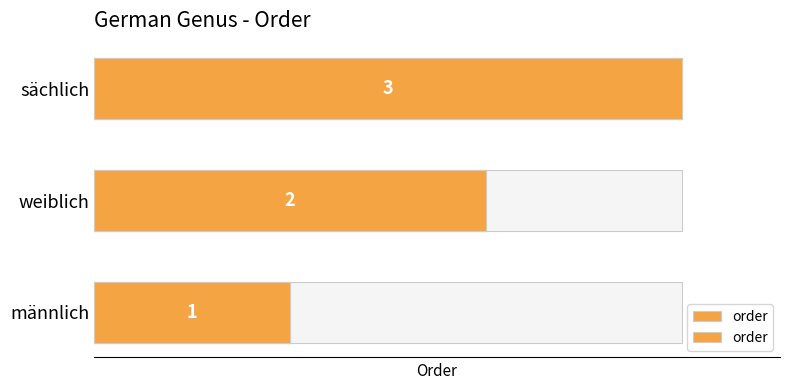

Reading right to left, what are all the values shown in this chart?

2=3	1=2	0=1